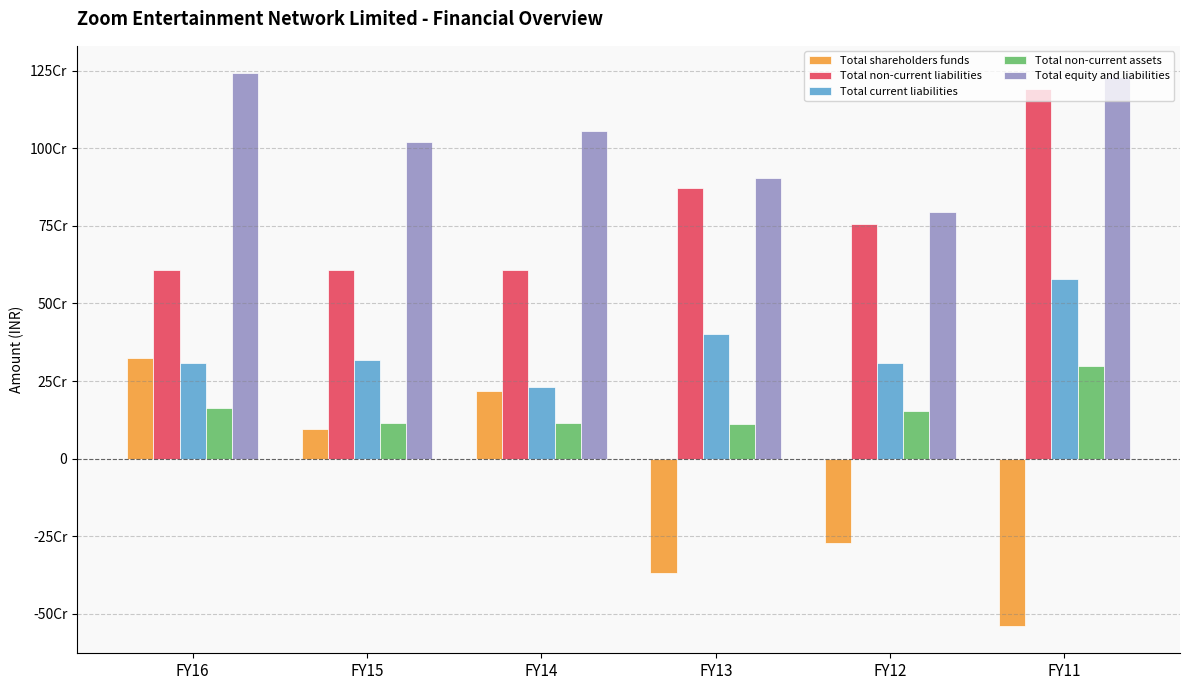

Reading left to right, extract all data points from this chart.

Total shareholders funds: FY16=324997792	FY15=96317612	FY14=217265488	FY13=-367619834	FY12=-271076146	FY11=-538567675
Total non-current liabilities: FY16=606878413	FY15=606878413	FY14=606878413	FY13=871177928	FY12=756878413	FY11=1189998576
Total current liabilities: FY16=309479690	FY15=316936901	FY14=230786225	FY13=399993254	FY12=308222677	FY11=577582017
Total non-current assets: FY16=162100965	FY15=115660240	FY14=113648193	FY13=111220925	FY12=153592421	FY11=298218673
Total equity and liabilities: FY16=1241355895	FY15=1020132926	FY14=1054930126	FY13=903551348	FY12=794024944	FY11=1229012918